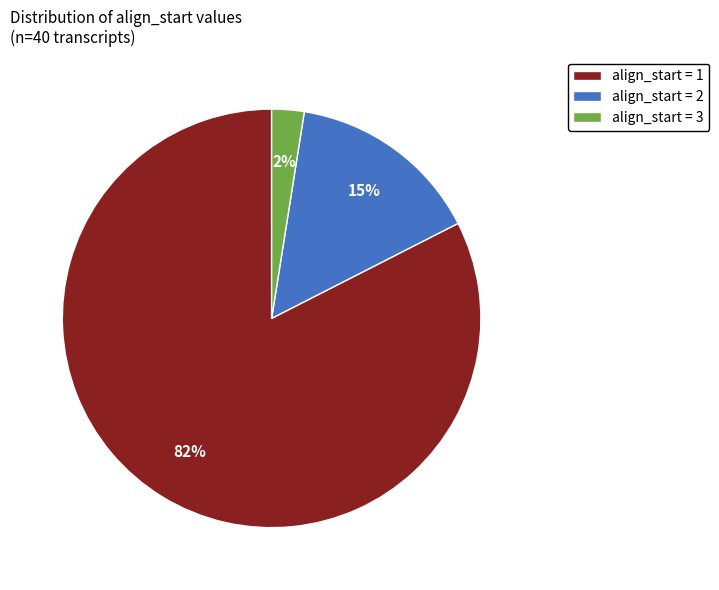

Is the sum of align_start = 1 and align_start = 3 greater than half?

Yes